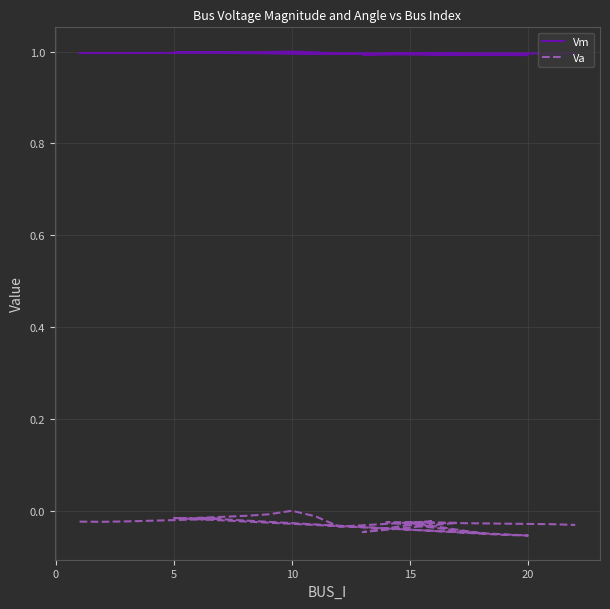

Which category has the highest value across all series?

10